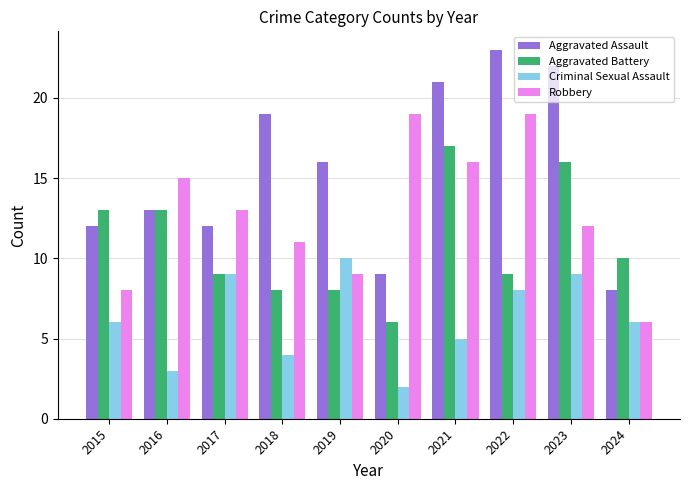

Which series changed the most between 2020 and 2023?

Aggravated Assault